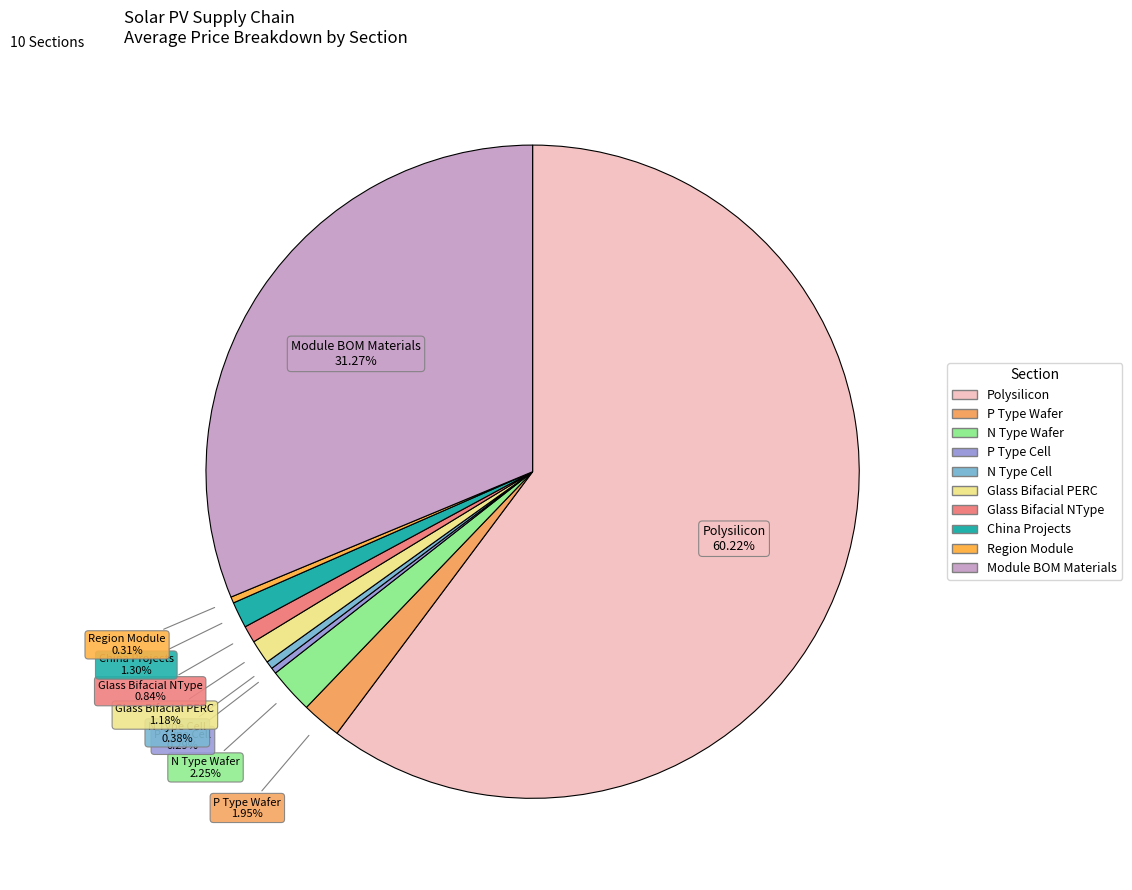

How many slices are in this pie chart?

10